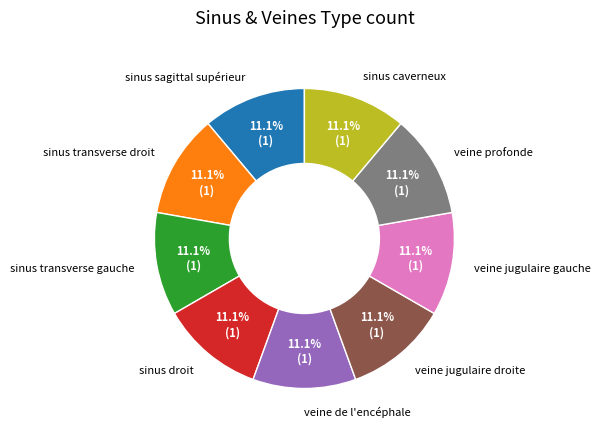

Is the sum of sinus transverse gauche and sinus caverneux greater than half?

No